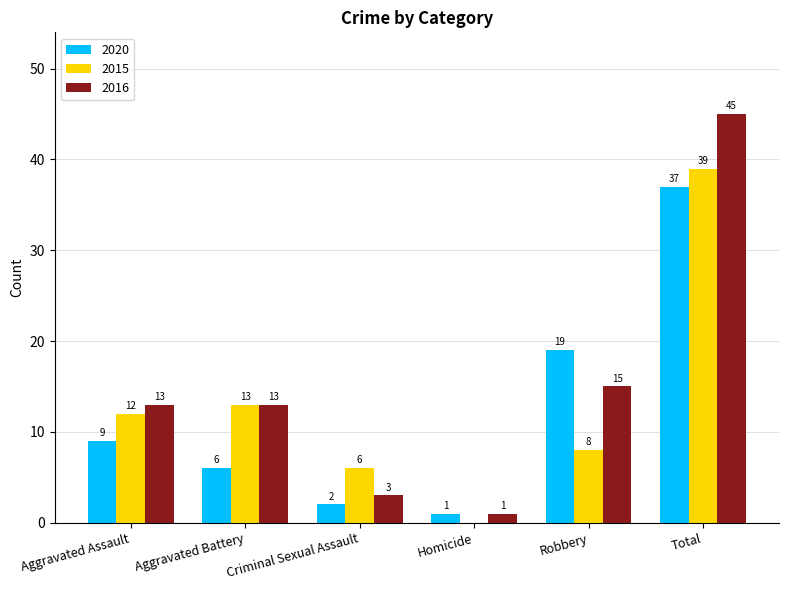

What are all the series names shown in the legend?

2020, 2015, 2016